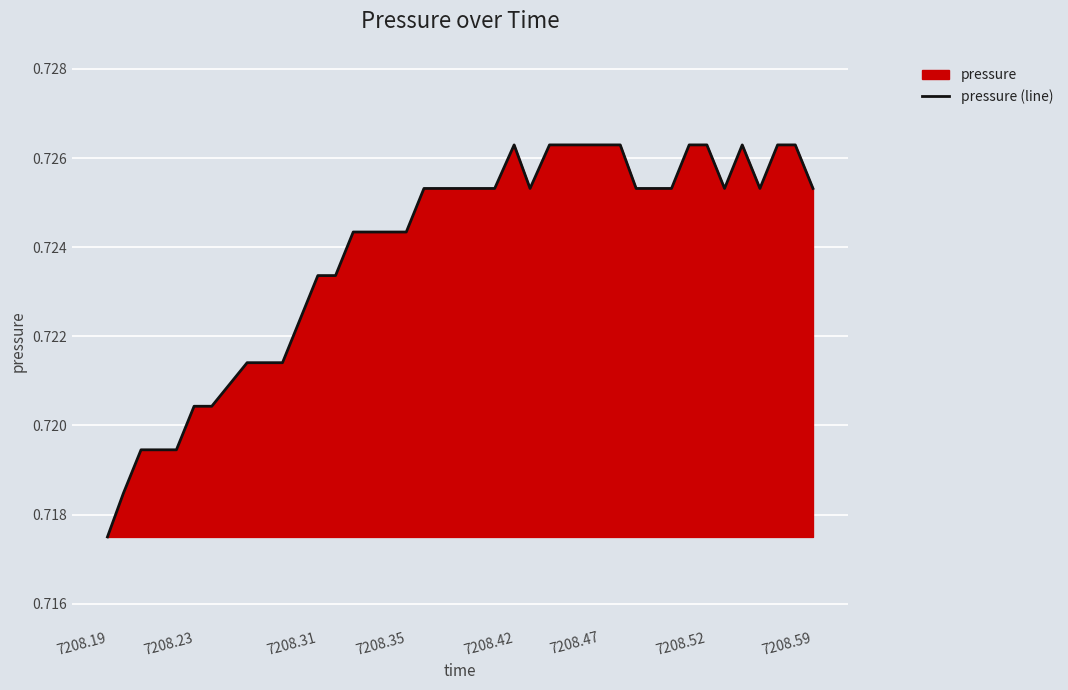

How many lines are shown in the chart?

1